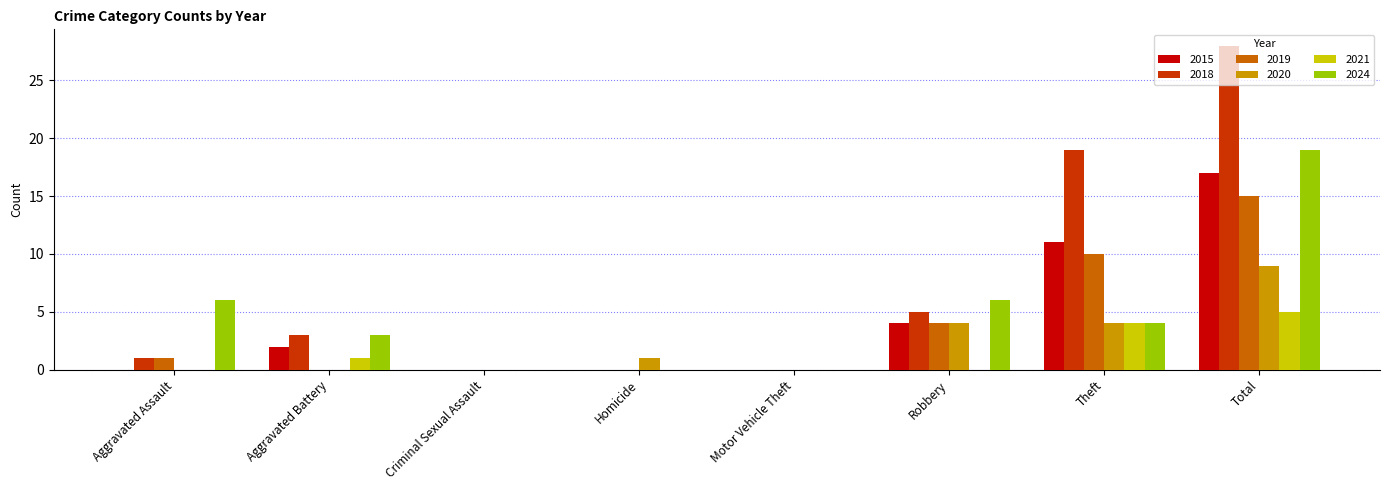

At which category is the sum across all series the highest?

Total